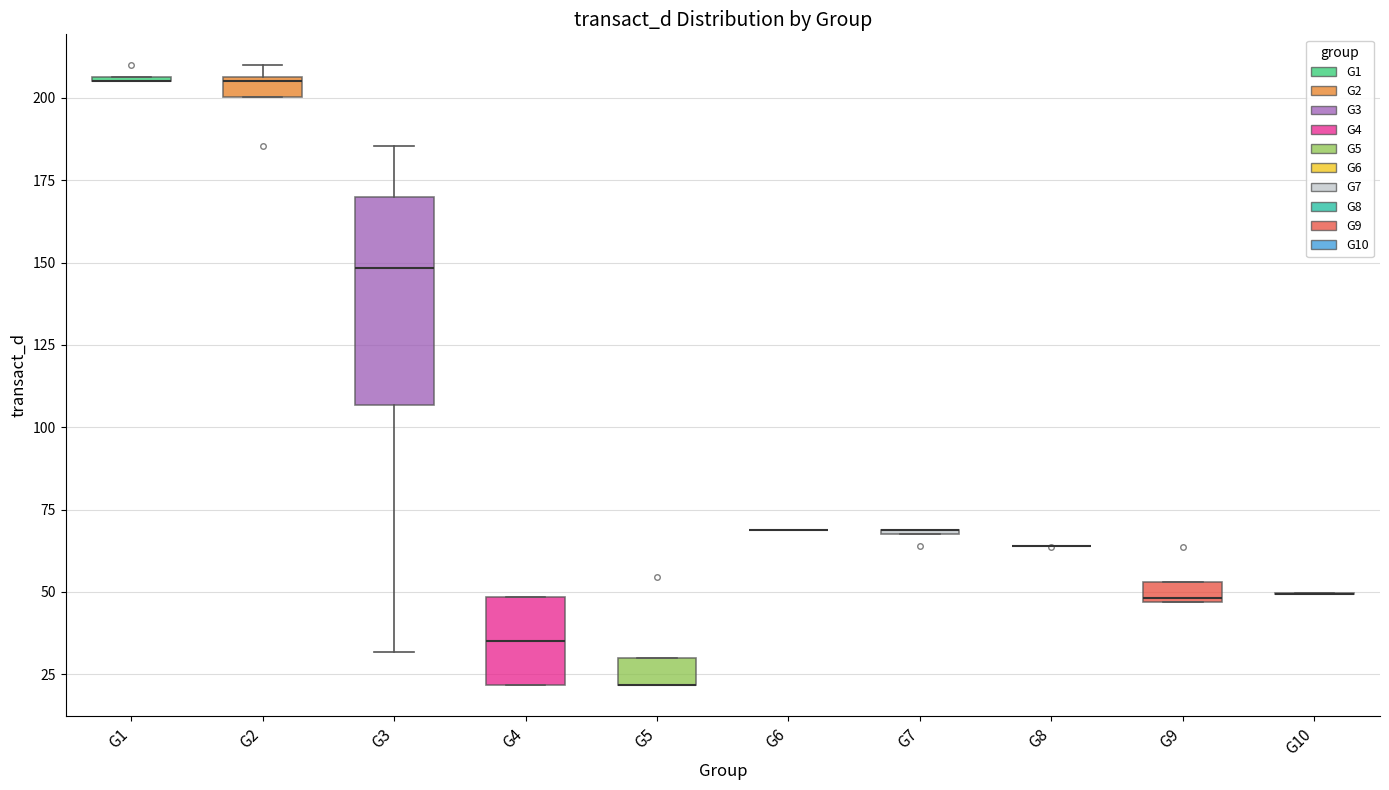

Where is the upper edge of the box for G5 on the y-axis? The values are not printed on the chart, so give them approximately, as read against the axis.

30